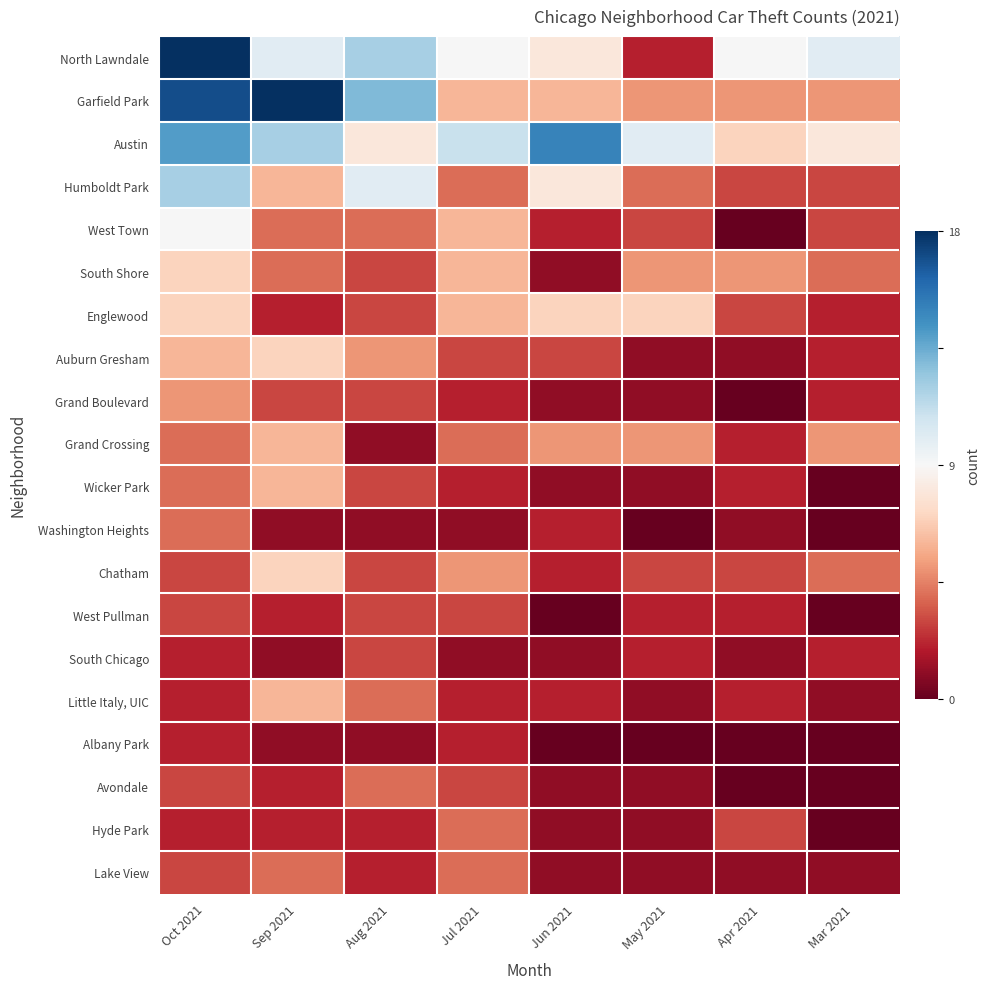

Which series changed the most between Aug 2021 and Apr 2021?

Garfield Park